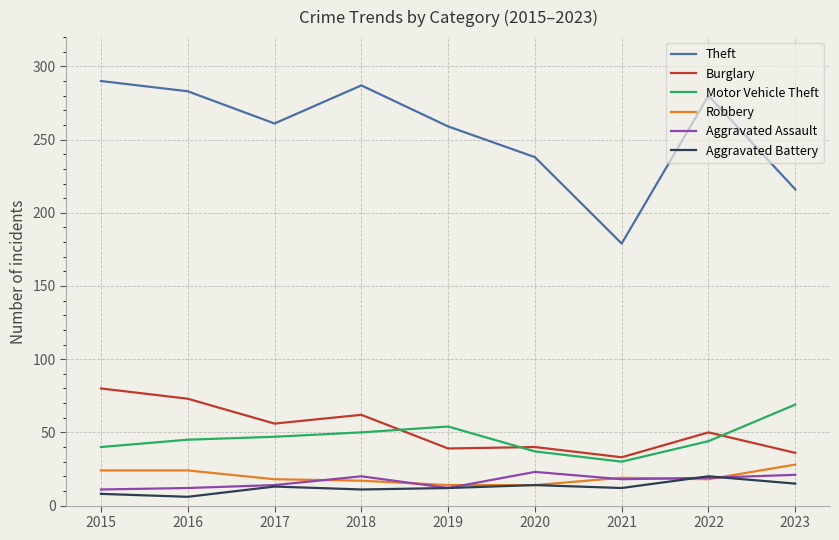

Which category has the lowest value in the Burglary series?

2021